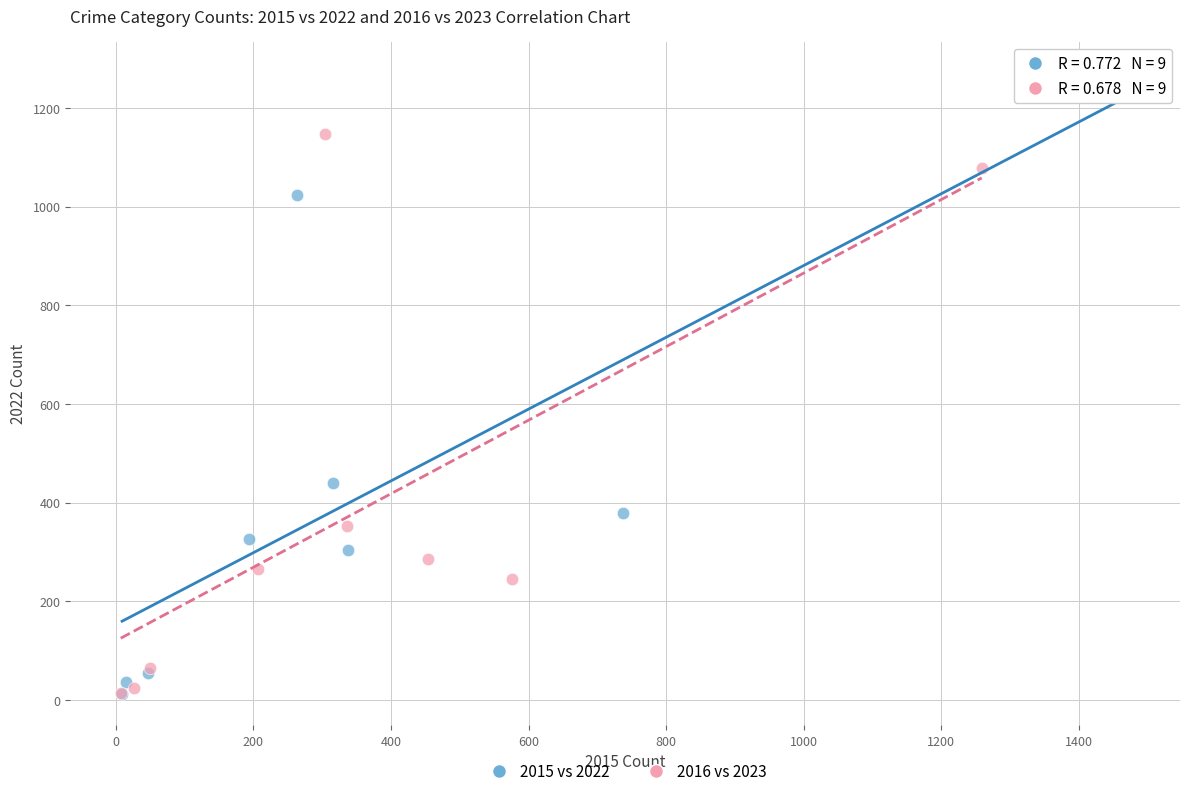

What are all the series names shown in the legend?

2015 vs 2022, 2016 vs 2023